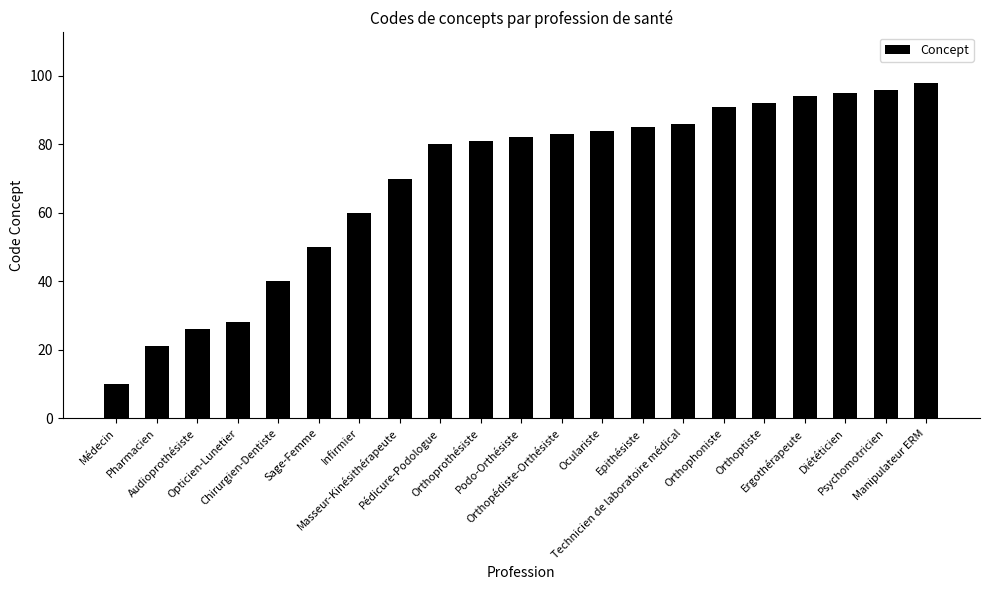

What is the average value?

69